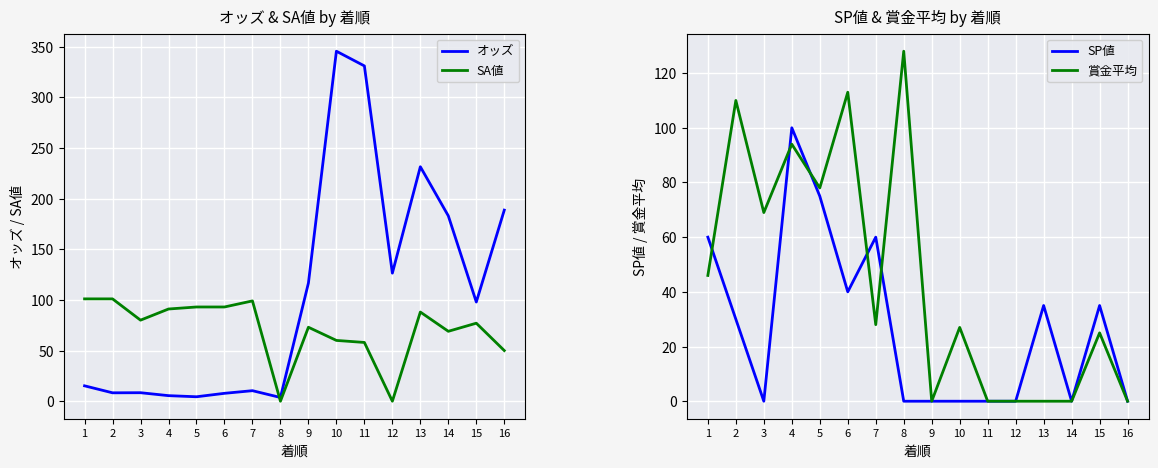

How many intersections are there between SP値 and オッズ?

3